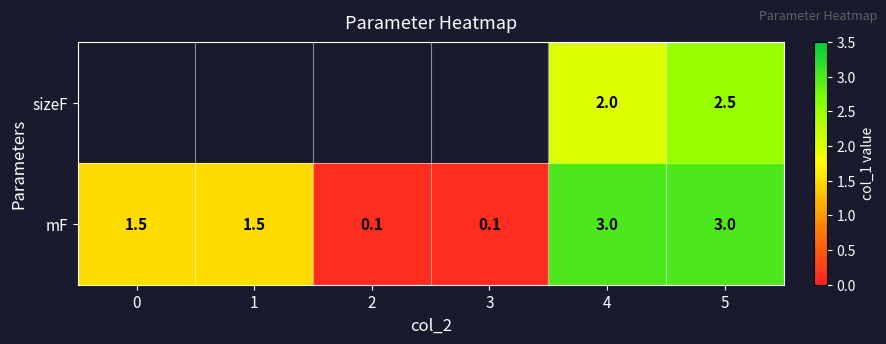

Is it true that sizeF equals 0.9 at 5?

False